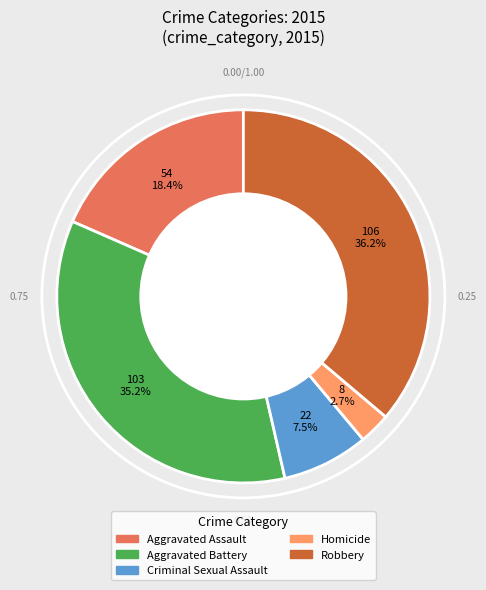

What is the largest slice in the pie chart?

Robbery